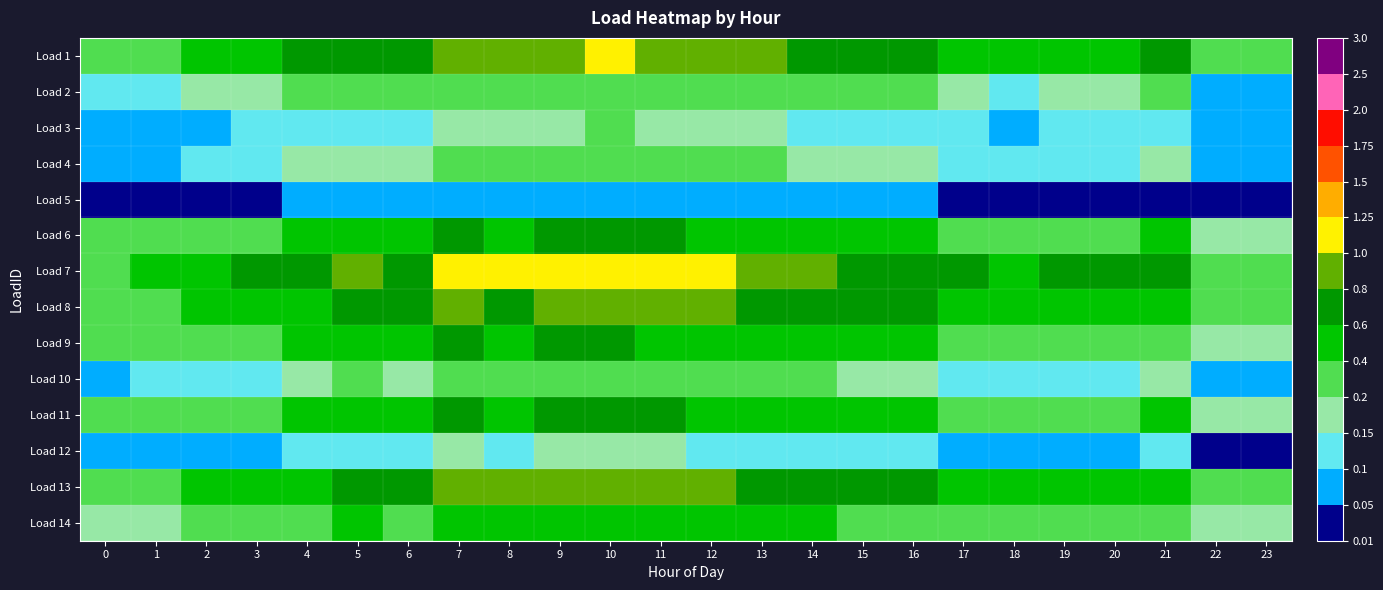

Rank the series at 16 from lowest to highest value.

Load 5, Load 12, Load 3, Load 4, Load 10, Load 2, Load 14, Load 9, Load 6, Load 11, Load 8, Load 13, Load 1, Load 7